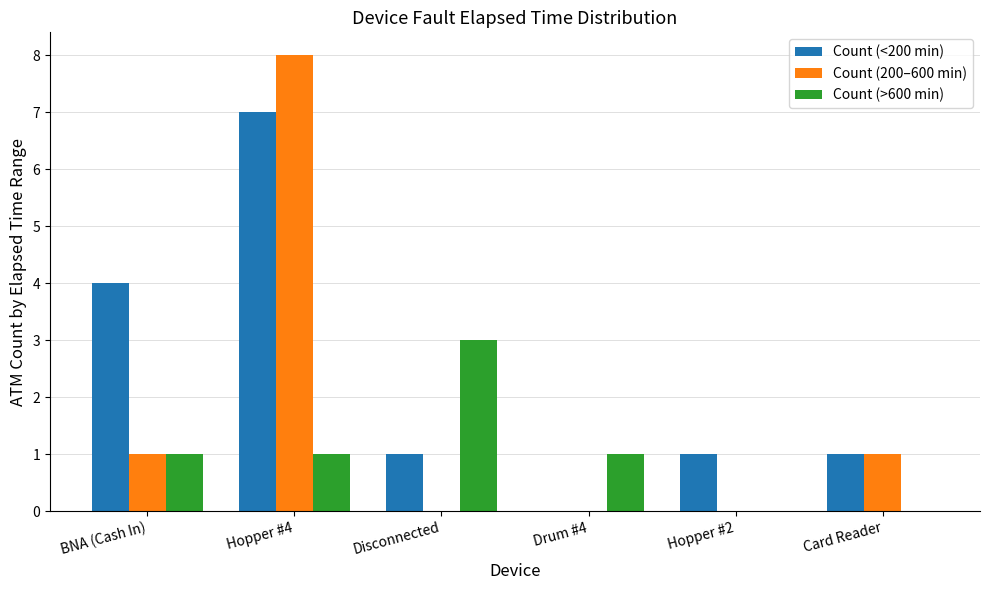

Is the value of Count (<200 min) at Hopper #4 greater than the value of Count (>600 min) at Disconnected?

Yes